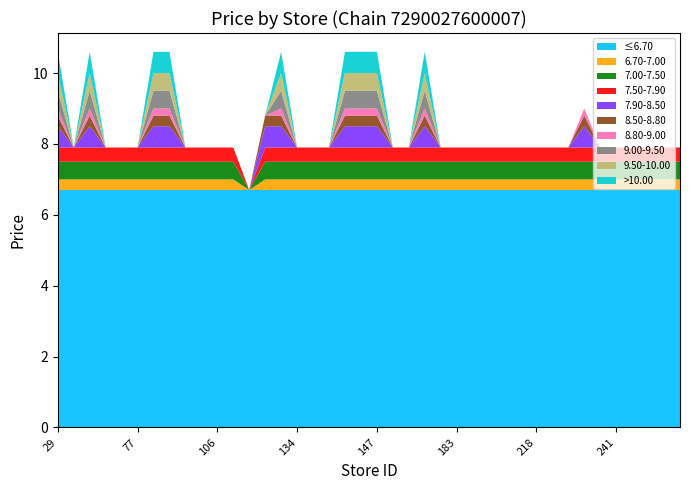

Reading left to right, list all the values displayed in this chart.

10.6	7.9	10.6	7.9	7.9	7.9	10.6	10.6	7.9	7.9	7.9	7.9	6.7	8.8	10.6	7.9	7.9	7.9	10.6	10.6	10.6	7.9	7.9	10.6	7.9	7.9	7.9	7.9	7.9	7.9	7.9	7.9	7.9	9.0	7.9	7.9	7.9	7.9	7.9	7.9